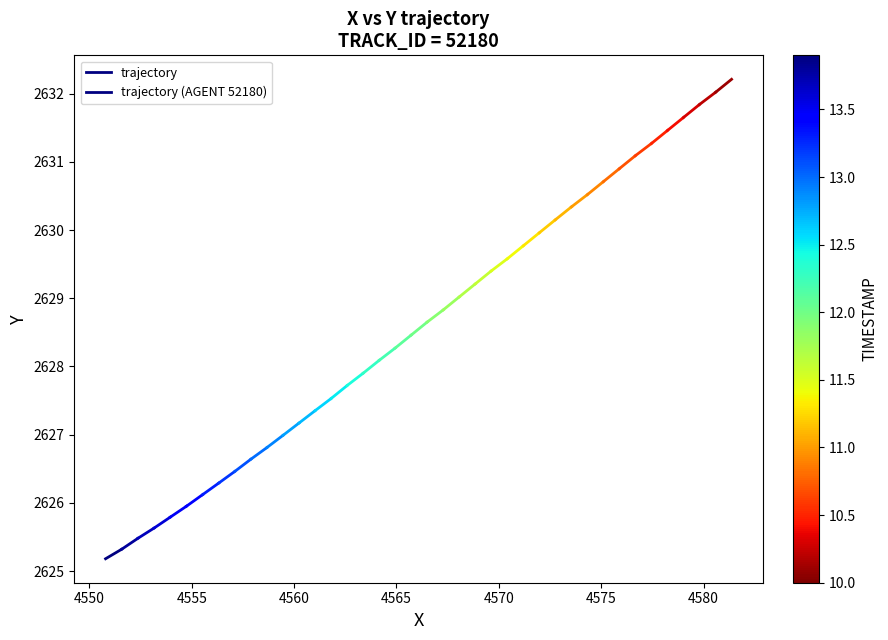

How many distinct data groups are displayed?

1